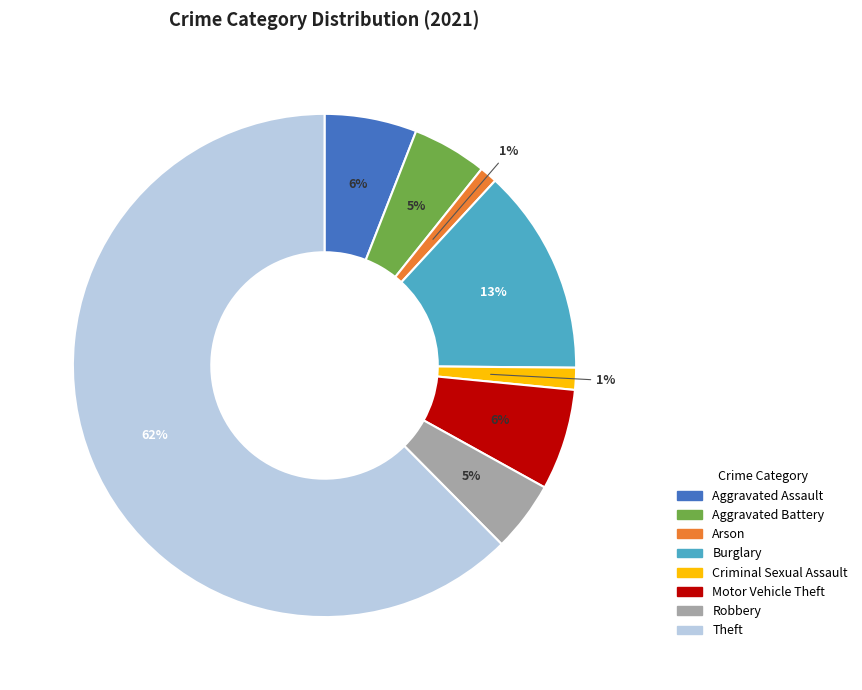

How many slices are in this pie chart?

8